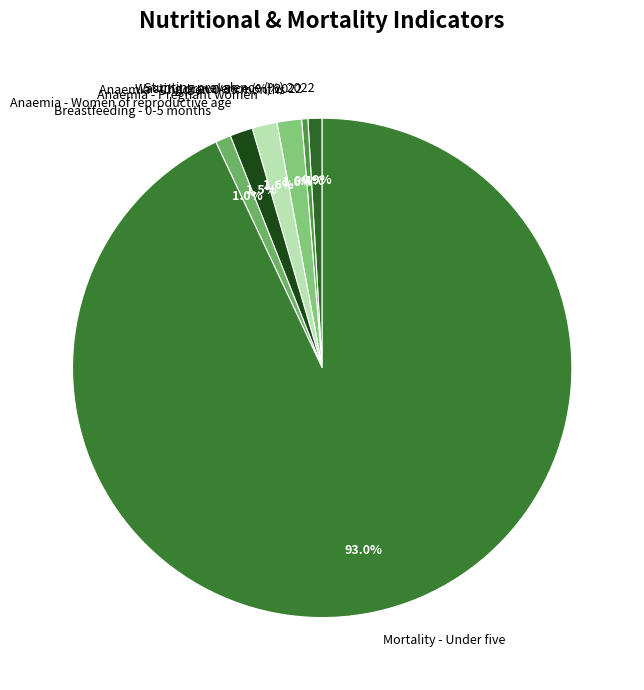

Is Wasting prevalence (%) 2022 the majority of the pie?

No